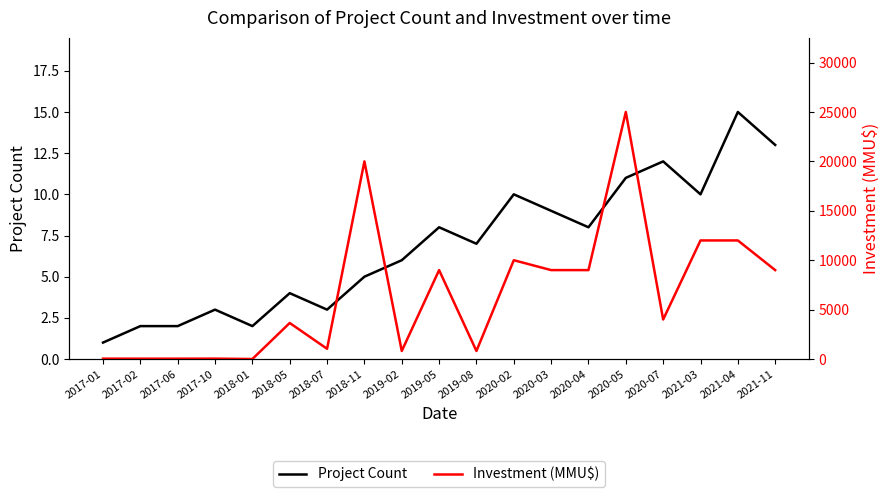

How many data points in Project Count are above 7?

9